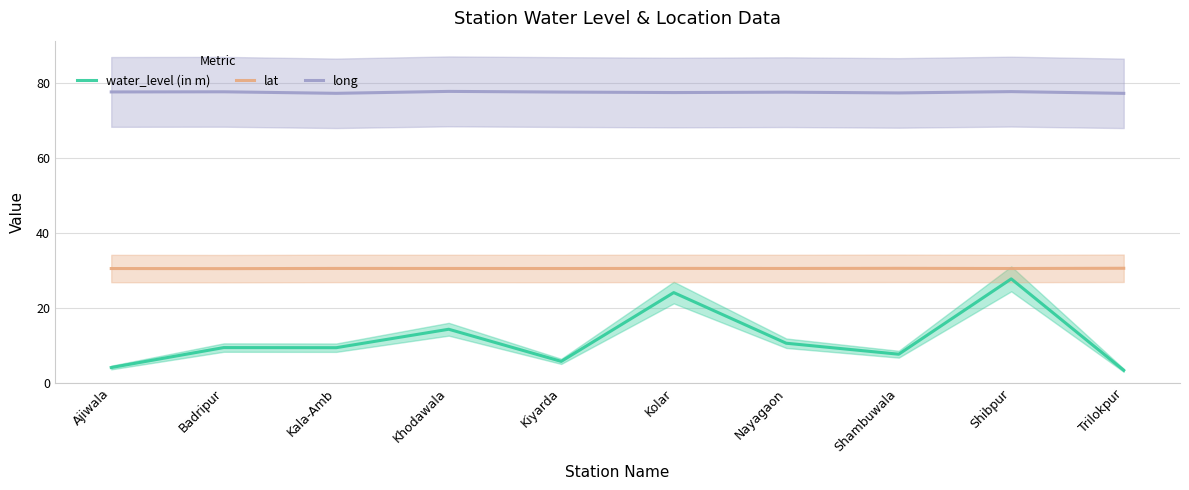

What is the difference between the maximum and minimum values in the lat series?

0.1